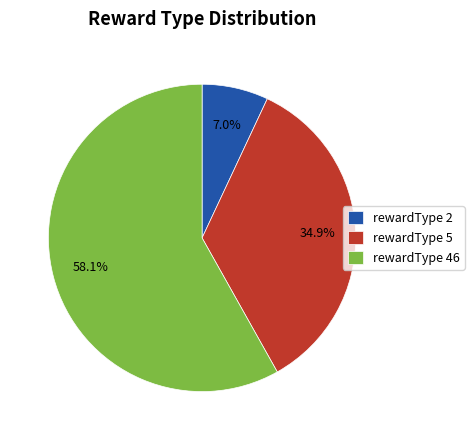

Approximately how many times larger is the value at rewardType 5 compared to rewardType 2?

5.0